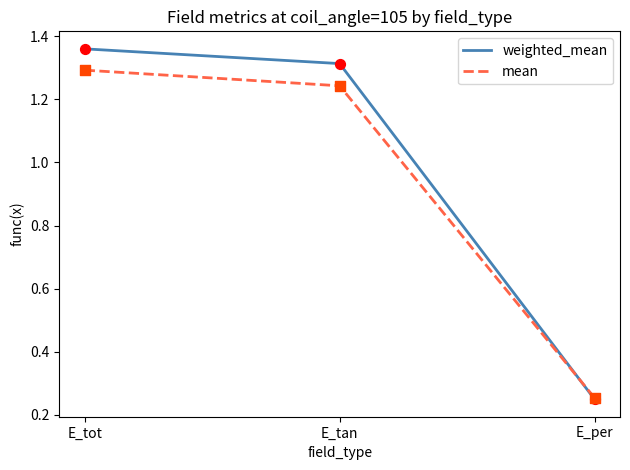

At which category is the sum across all series the highest?

E_tot